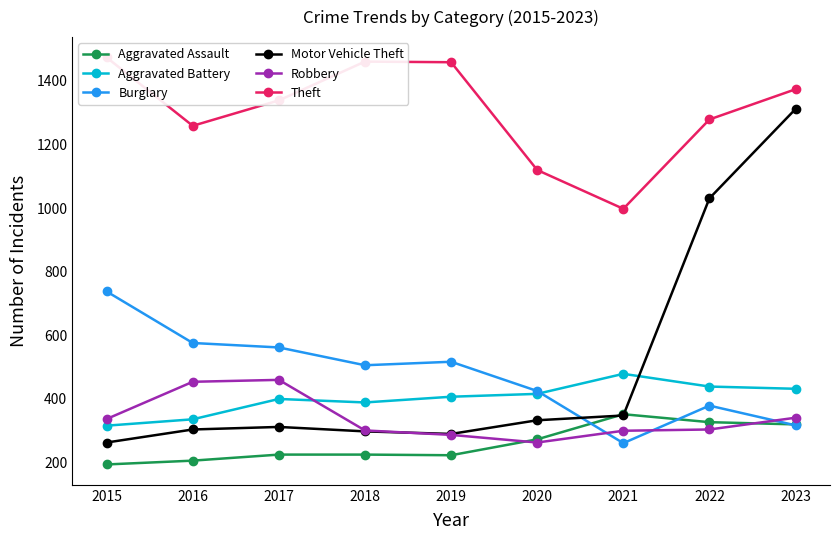

Between 2016 and 2022, which is larger?

2022